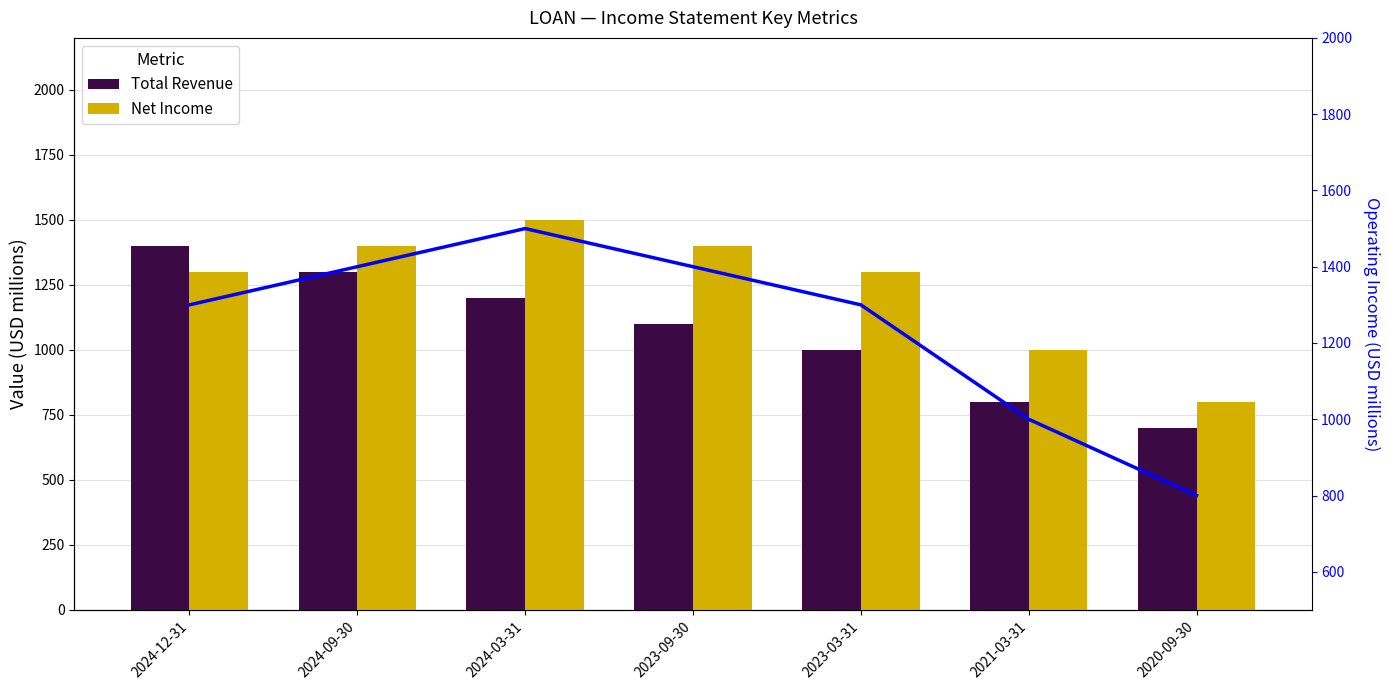

What is the maximum value shown in the chart?

1500